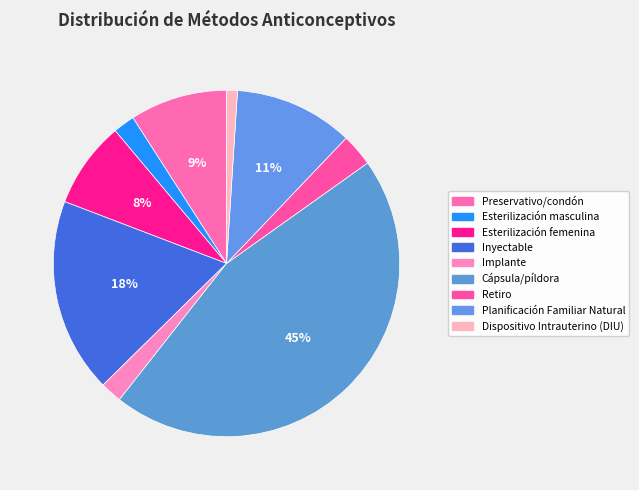

How many slices are in this pie chart?

9